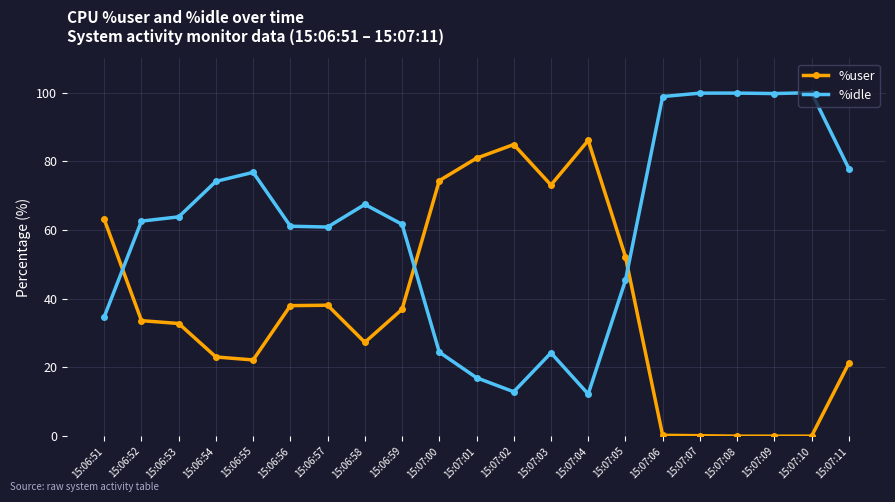

What position from the right is 15:06:55?

17